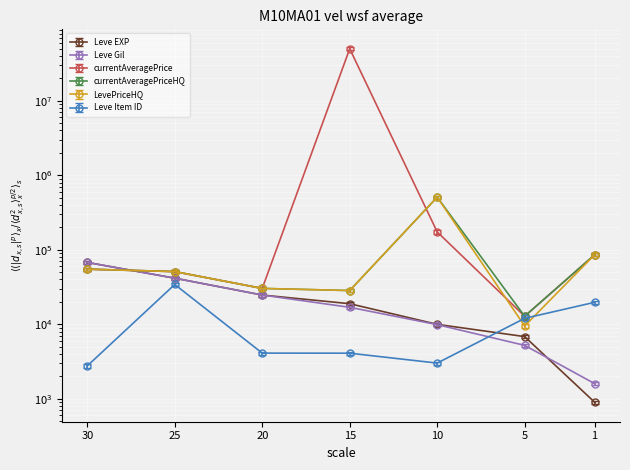

At which label does LevePriceHQ reach its peak?

10